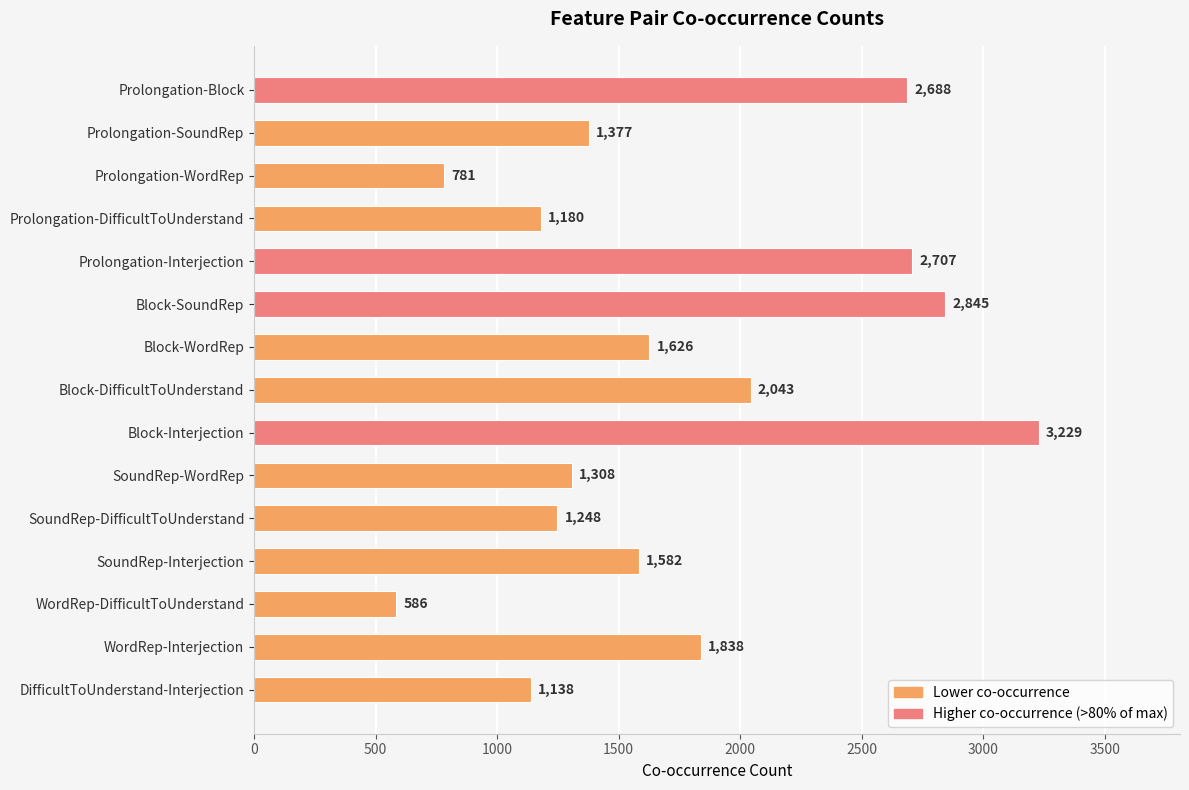

What is the difference between the values at Prolongation-SoundRep and Block-SoundRep?

1468